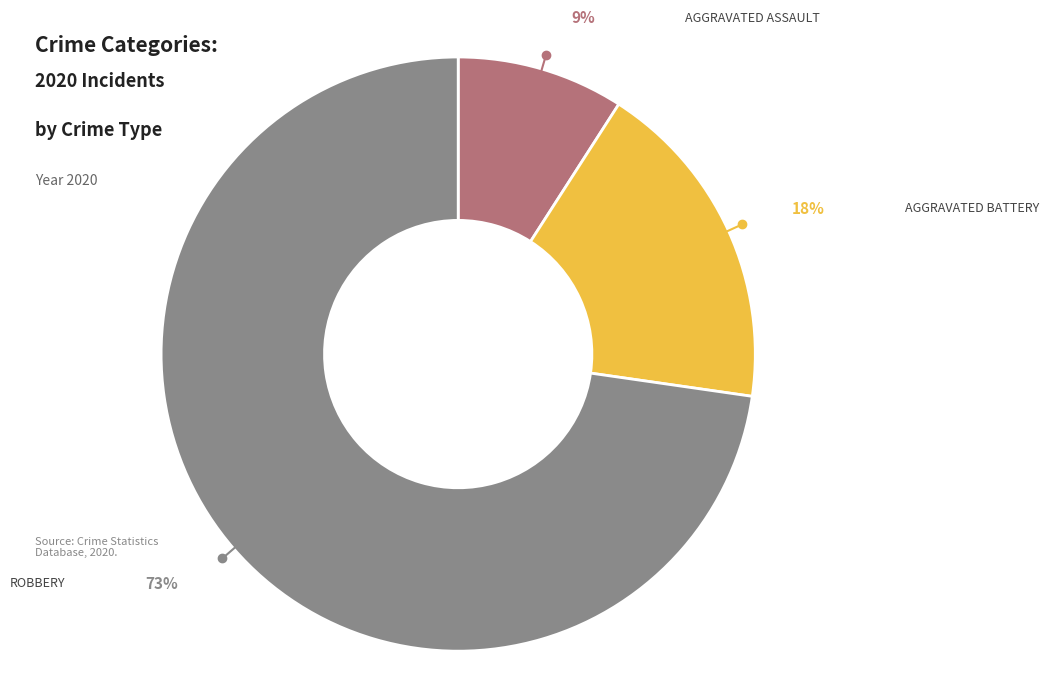

To the nearest percent, what is the average slice percentage?

33%